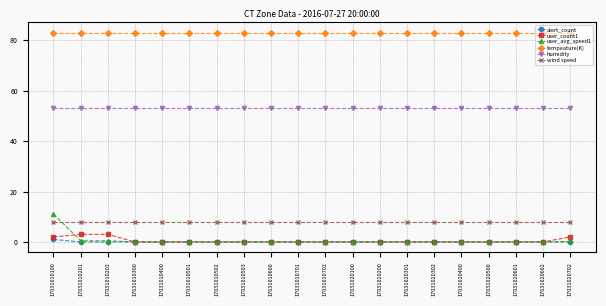

List the series in order of their peak value, highest first.

tempeature(K), humidity, user_avg_speed1, wind speed, user_count1, alert_count